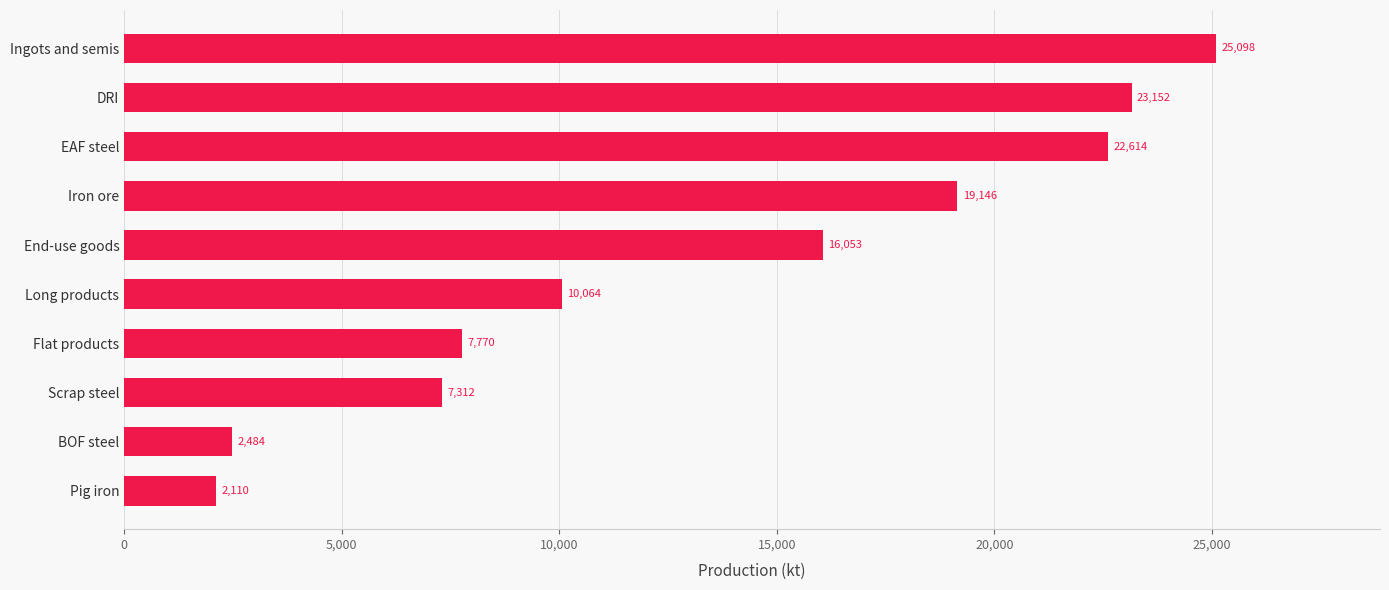

Which category has the lowest value across all series?

Pig iron